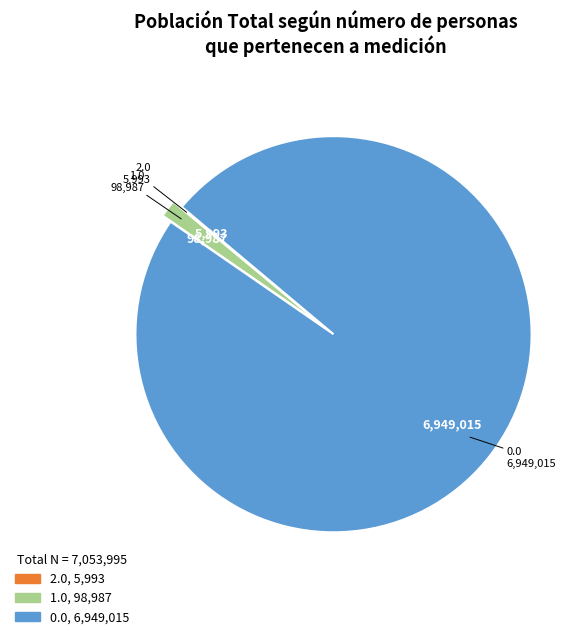

Is there any slice that represents more than half of the pie?

Yes